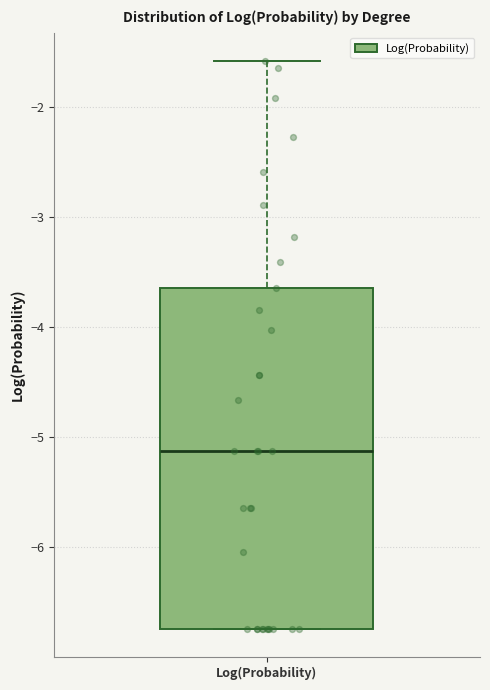

Read this box plot against the y-axis: the position of the median line, the range covered by the box, and the ends of both whiskers. The values are not printed on the chart, so give them approximately, as read against the axis.

median -5.1, box -6.7 to -3.6, whiskers -6.7 to -1.6